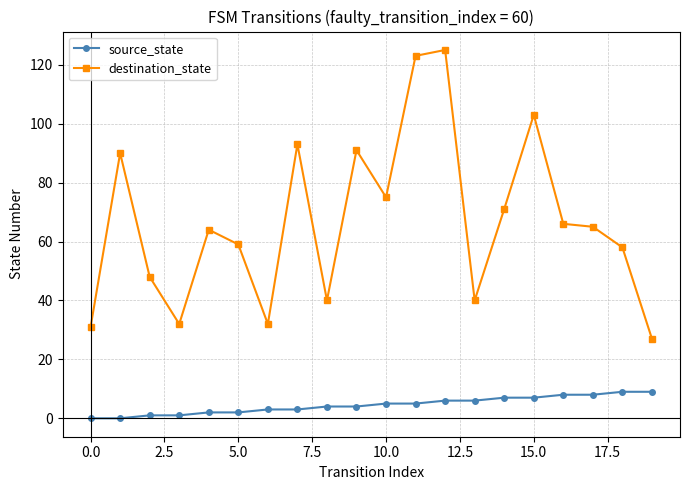

True or false: source_state and destination_state intersect in this chart.

False